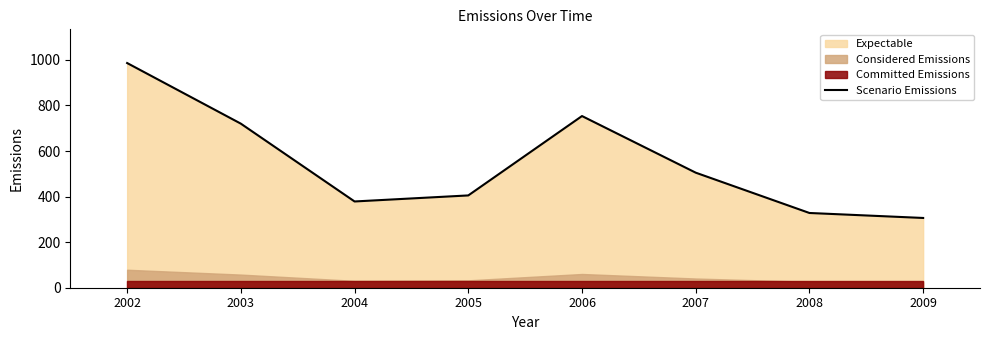

Which has a higher value, 2004 or 2006?

2006